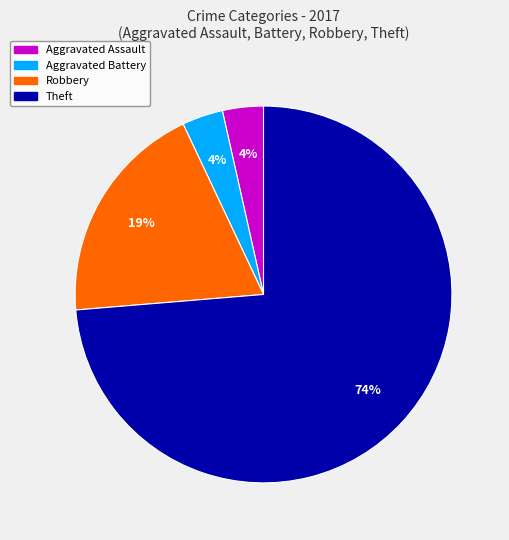

To the nearest percent, what is the average slice percentage?

25%